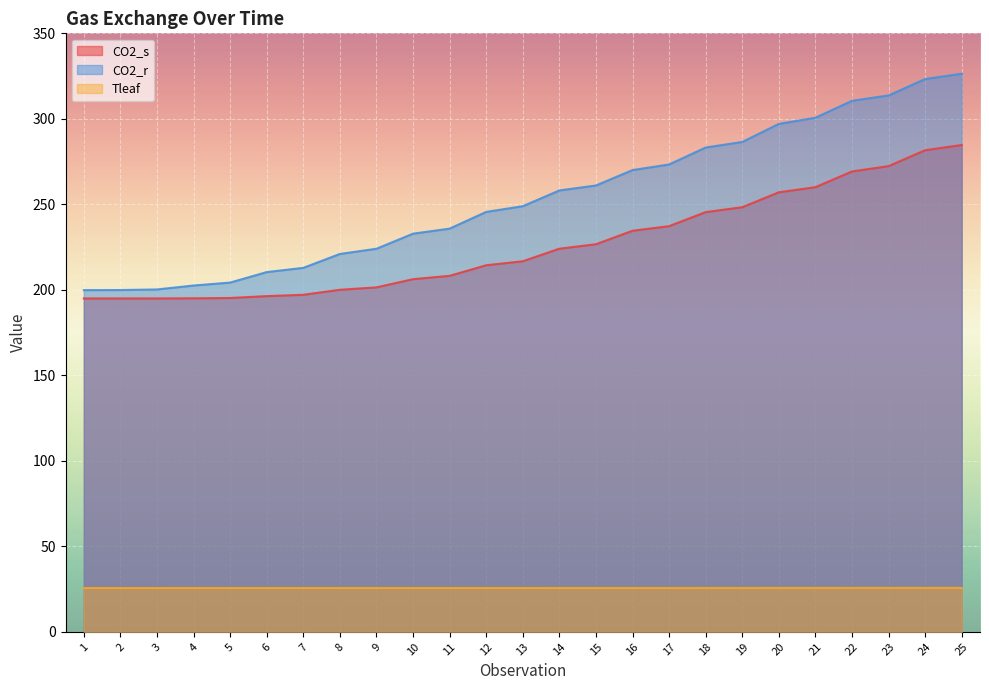

What is the minimum value shown in the chart?

25.6